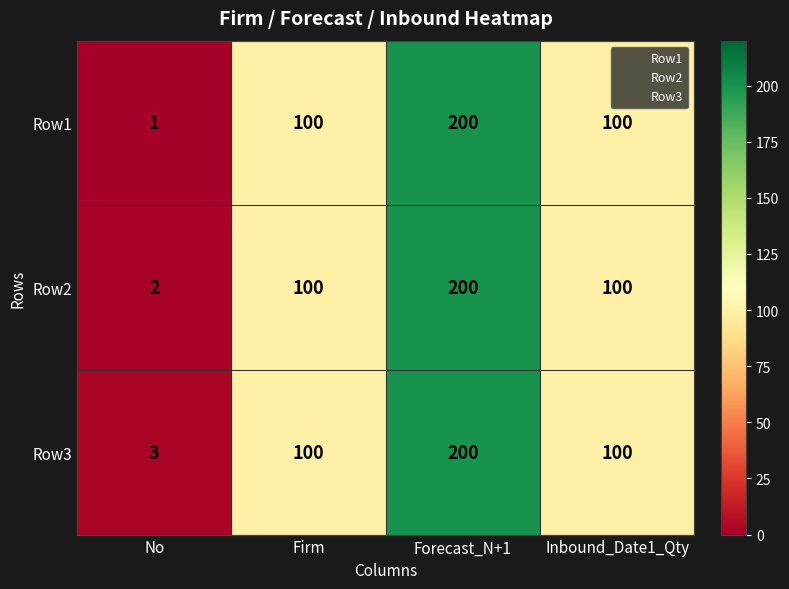

Reading left to right, transcribe all the data shown in this chart.

Row1: No=1	Firm=100	Forecast_N+1=200	Inbound_Date1_Qty=100
Row2: No=2	Firm=100	Forecast_N+1=200	Inbound_Date1_Qty=100
Row3: No=3	Firm=100	Forecast_N+1=200	Inbound_Date1_Qty=100